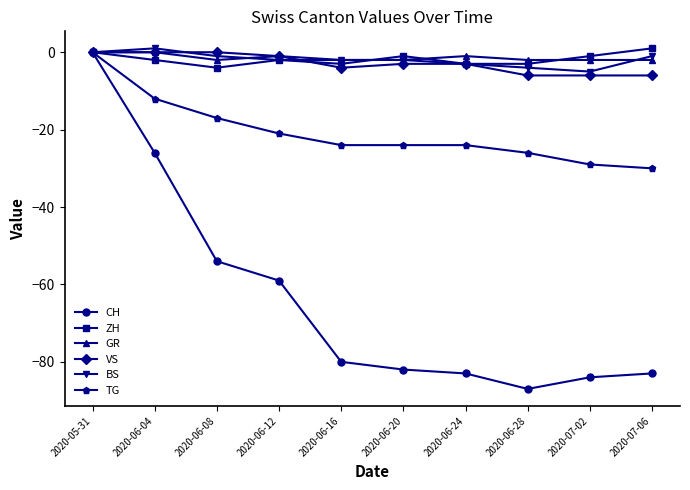

At 2020-06-08, list the series in order from smallest to largest.

CH, TG, ZH, GR, BS, VS